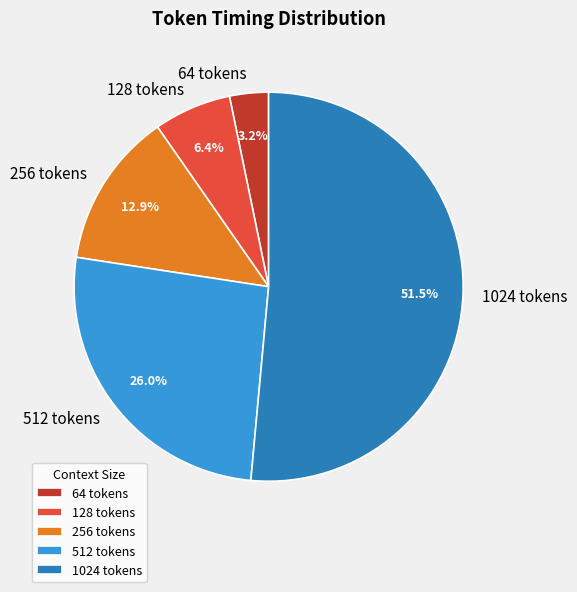

Which slice is the smallest?

64 tokens